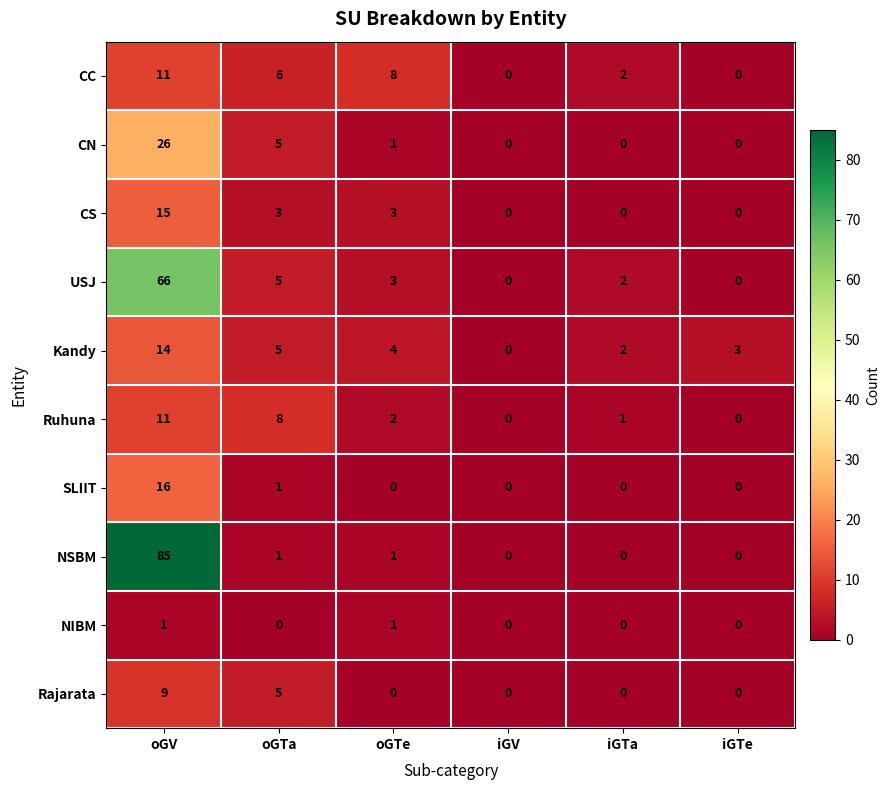

Is the value of Rajarata at iGTa greater than the value of Ruhuna at oGV?

No